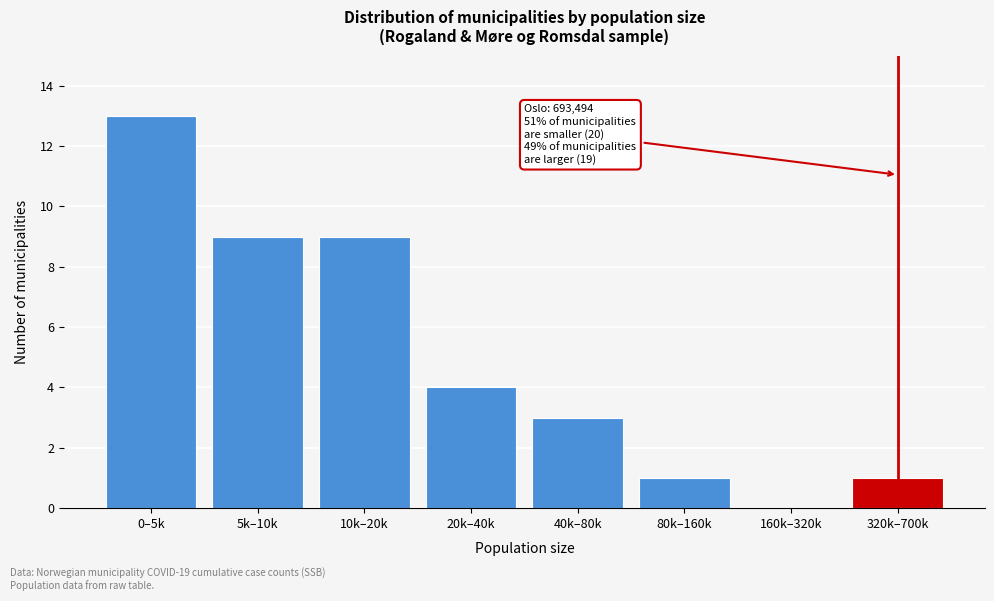

Reading right to left, extract all data points from this chart.

320k–700k=1	160k–320k=0	80k–160k=1	40k–80k=3	20k–40k=4	10k–20k=9	5k–10k=9	0–5k=13